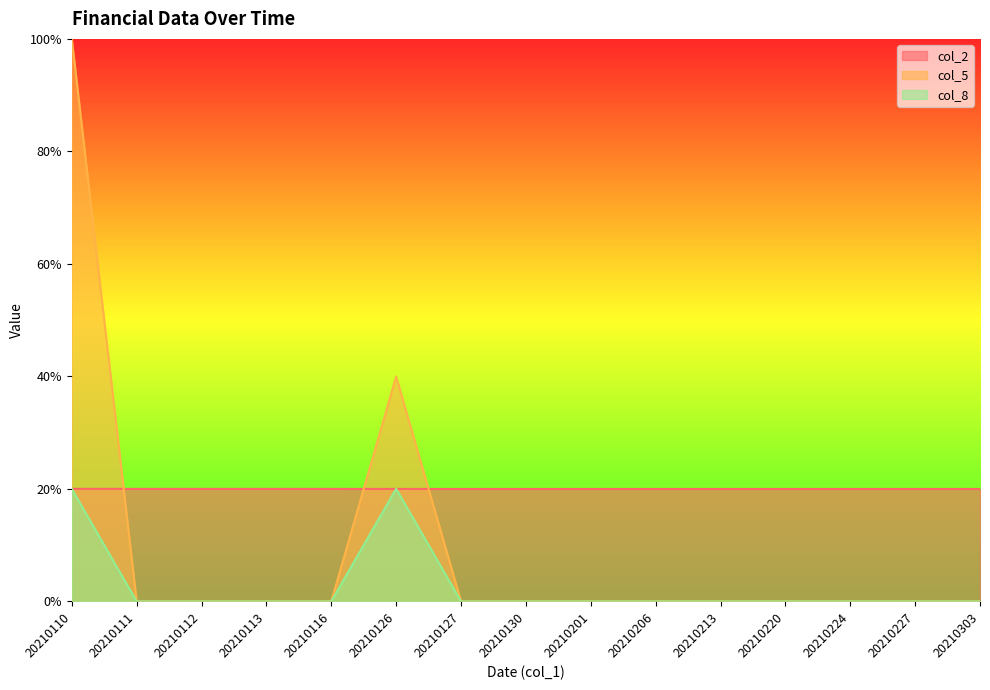

What is the value of the col_2 point at the 4th from the left?

0.2